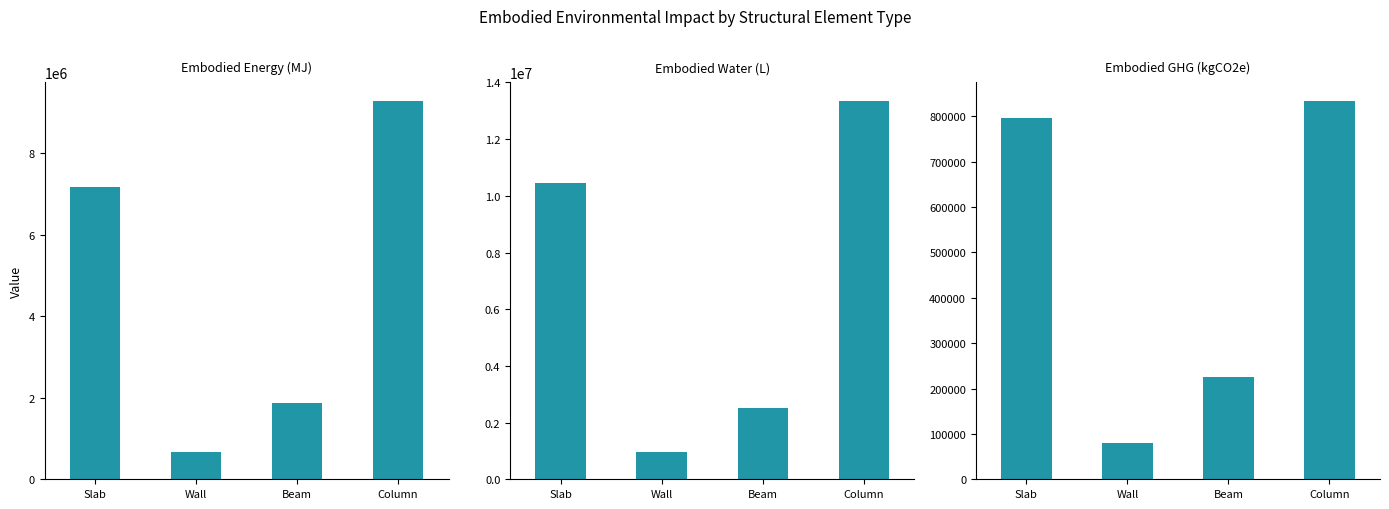

True or false: Embodied_Energy_(MJ) has a value of 1883703.0 at Beam.

True